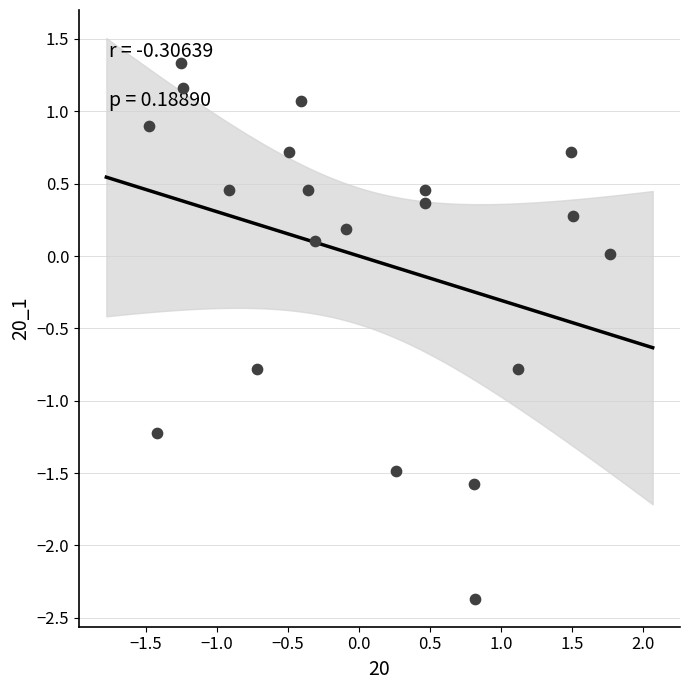

What is the range of X values (max minus min)?

3.2